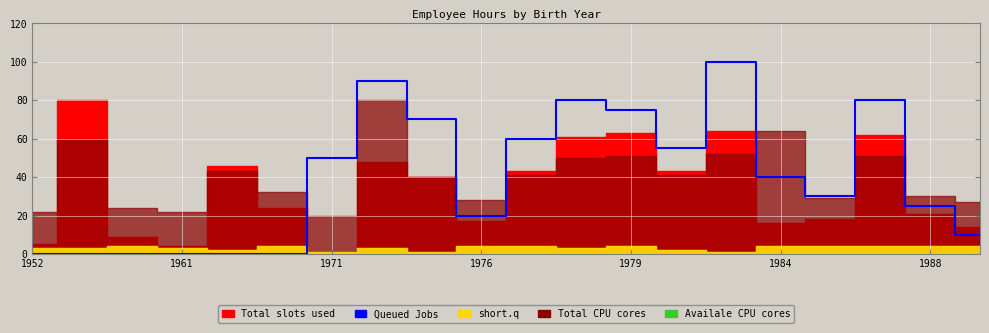

How many interior local peaks (higher than both neighbors) does the data have?

4